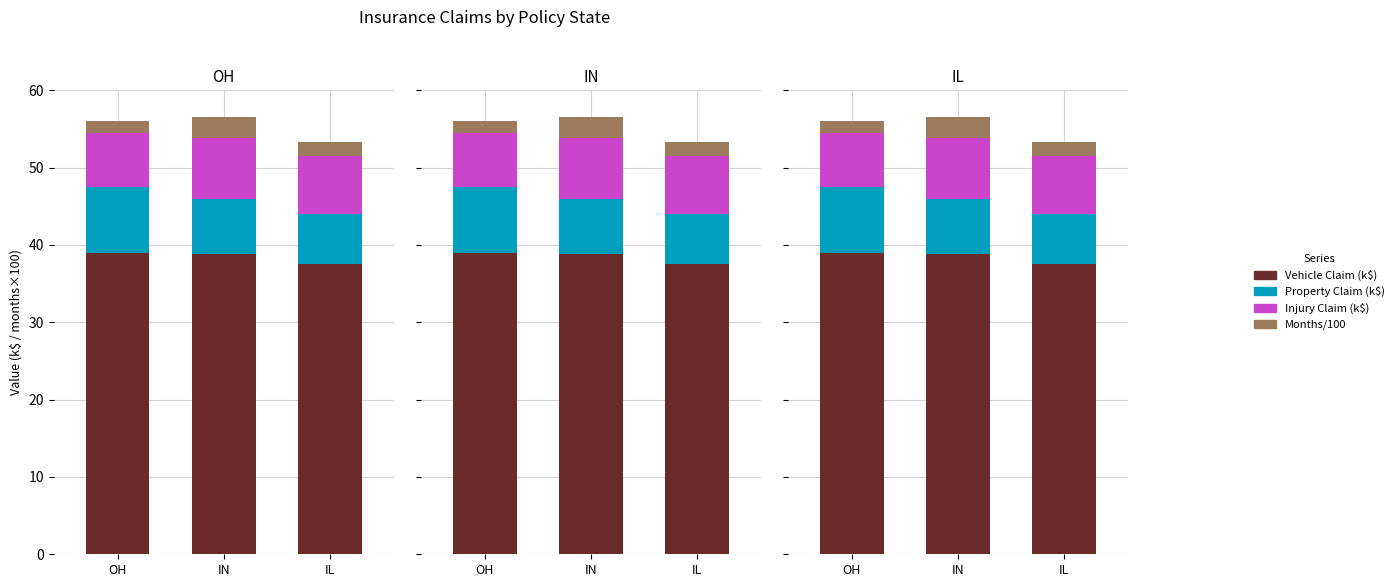

Which category has the highest value across all series?

OH